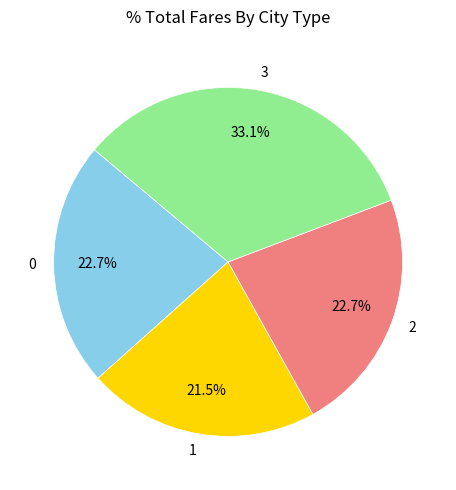

Approximately how many times larger is the value at 2 compared to 3?

0.7